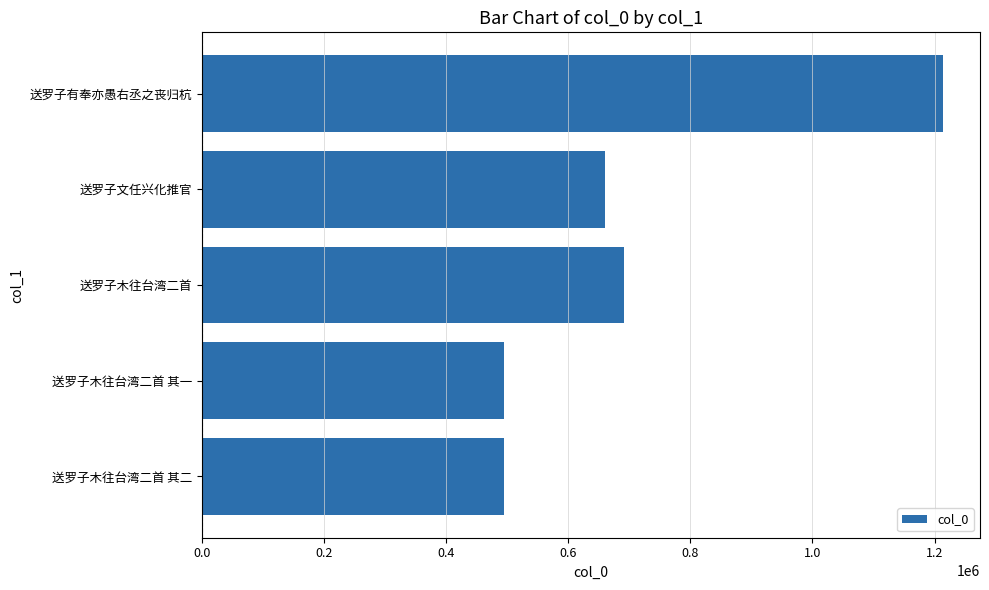

Read the value at 送罗子木往台湾二首 其一.

495432